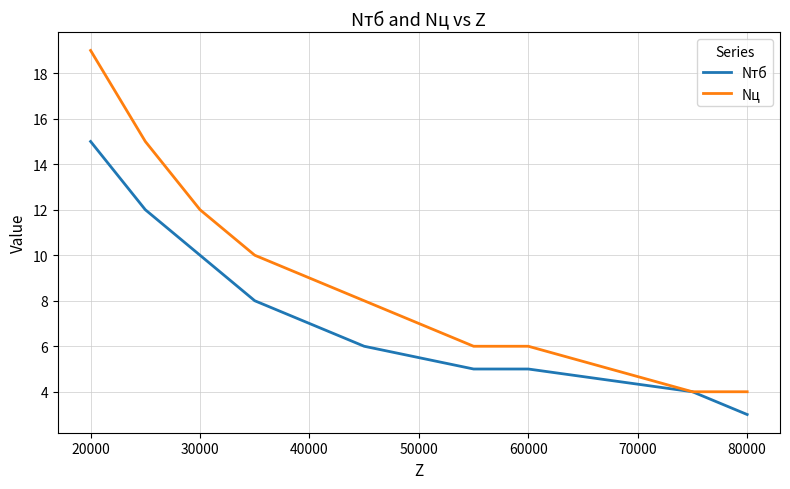

List the series in order of their peak value, highest first.

Nц, Nтб